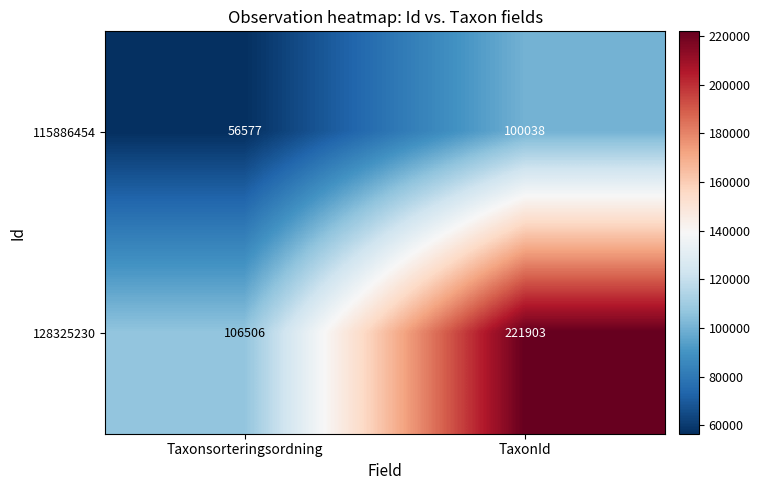

Is it true that 128325230 equals 106506 at Taxonsorteringsordning?

True